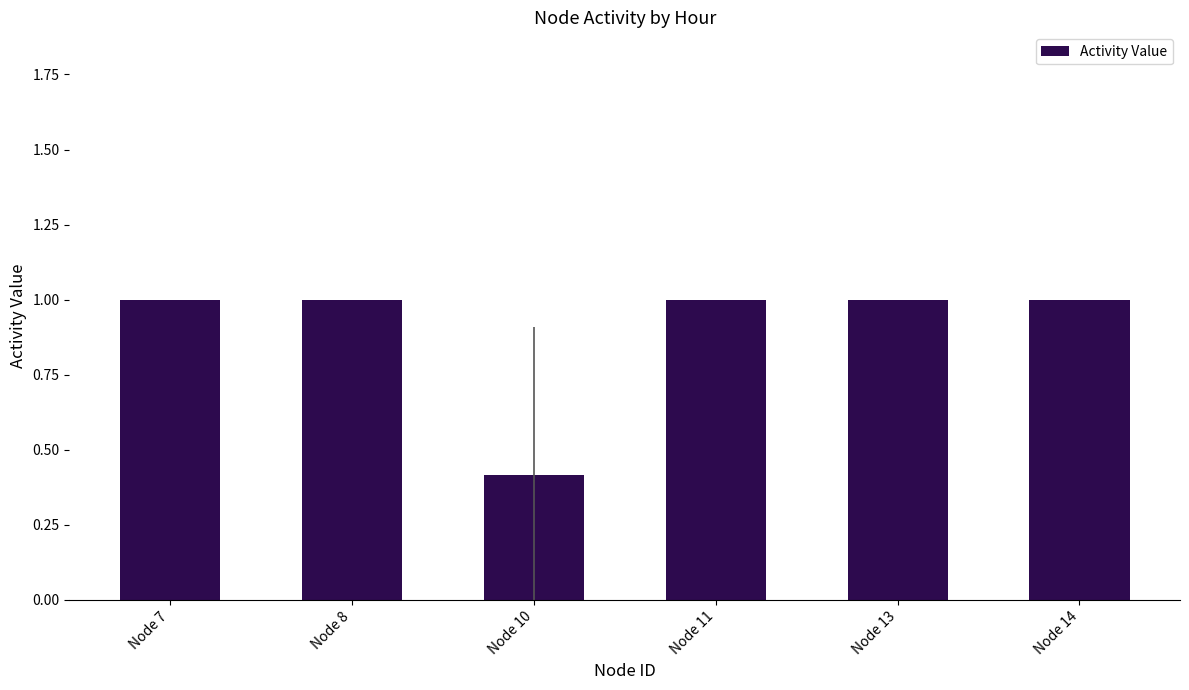

How many series are shown in this chart?

1